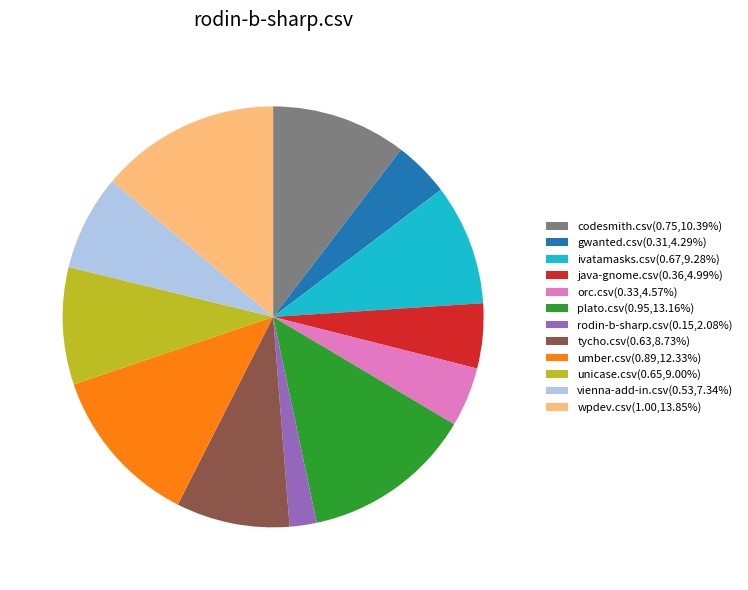

Which slice is the largest?

wpdev.csv